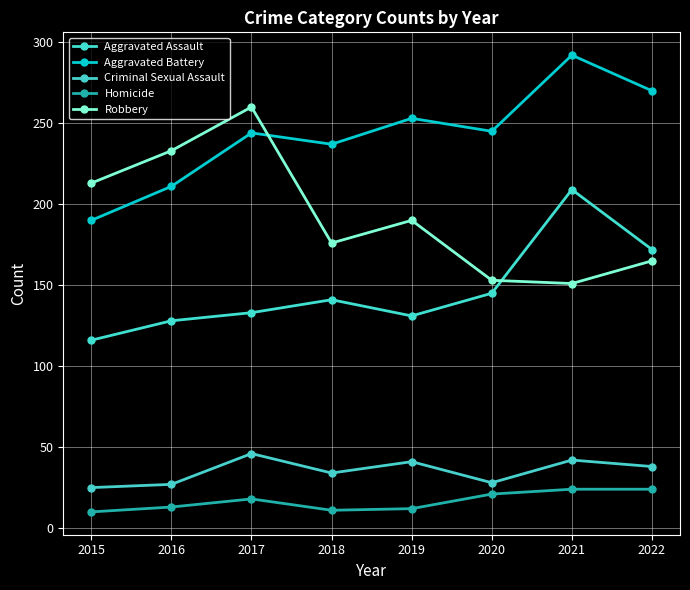

Which series changed the most between 2015 and 2019?

Aggravated Battery